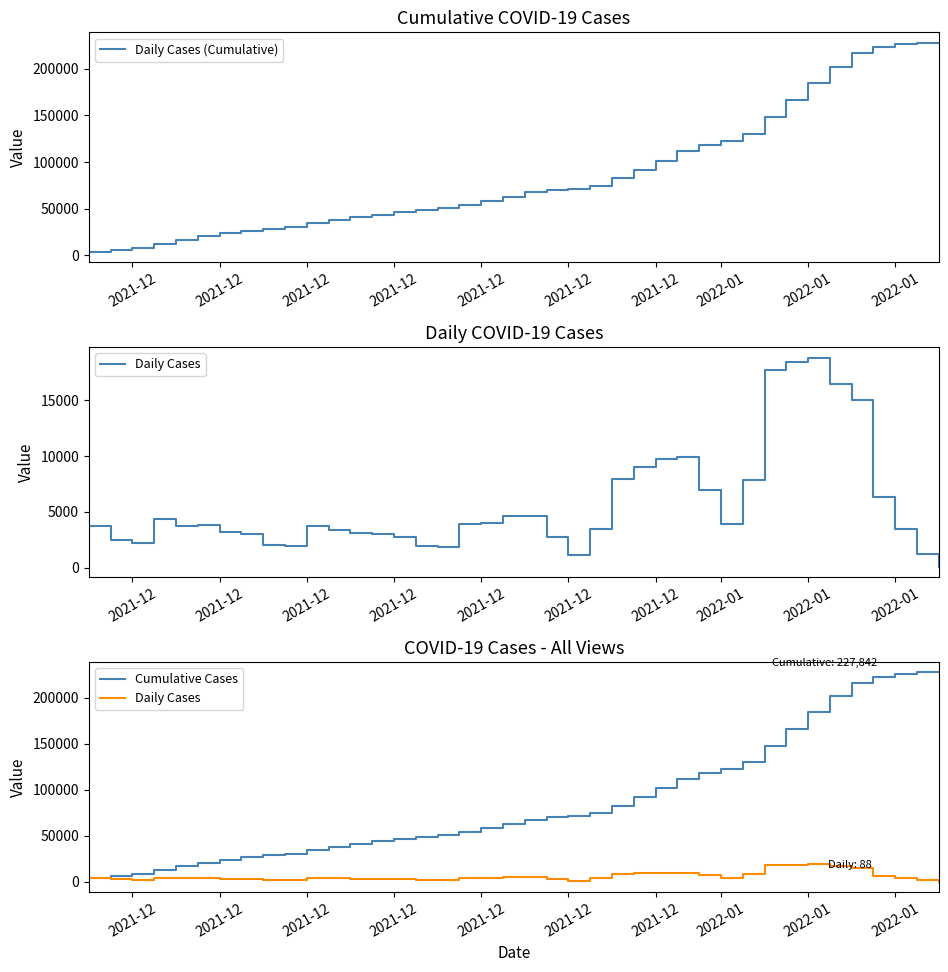

How many interior local peaks does the Daily Cases series have?

6